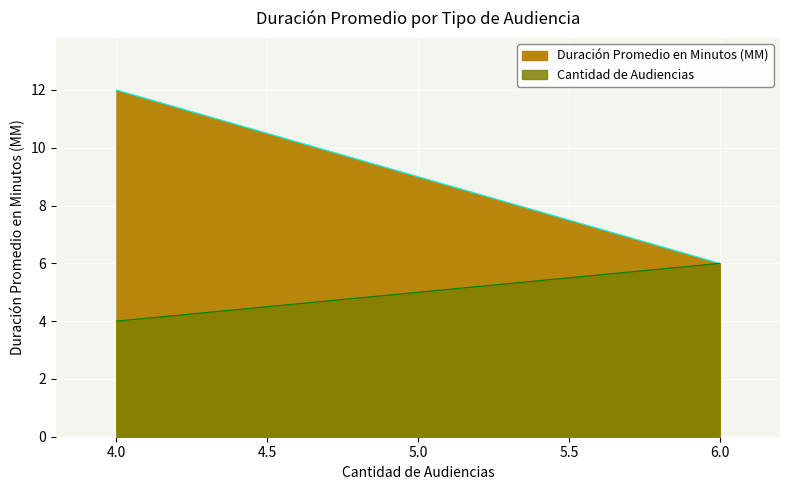

What is the maximum value for Cantidad de Audiencias?

6